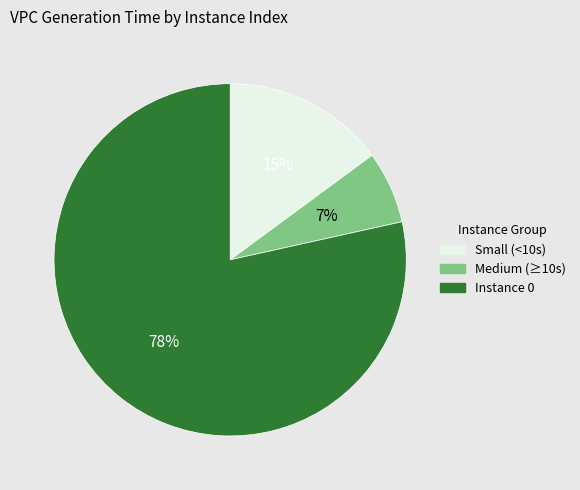

Count the number of slices in the pie.

3